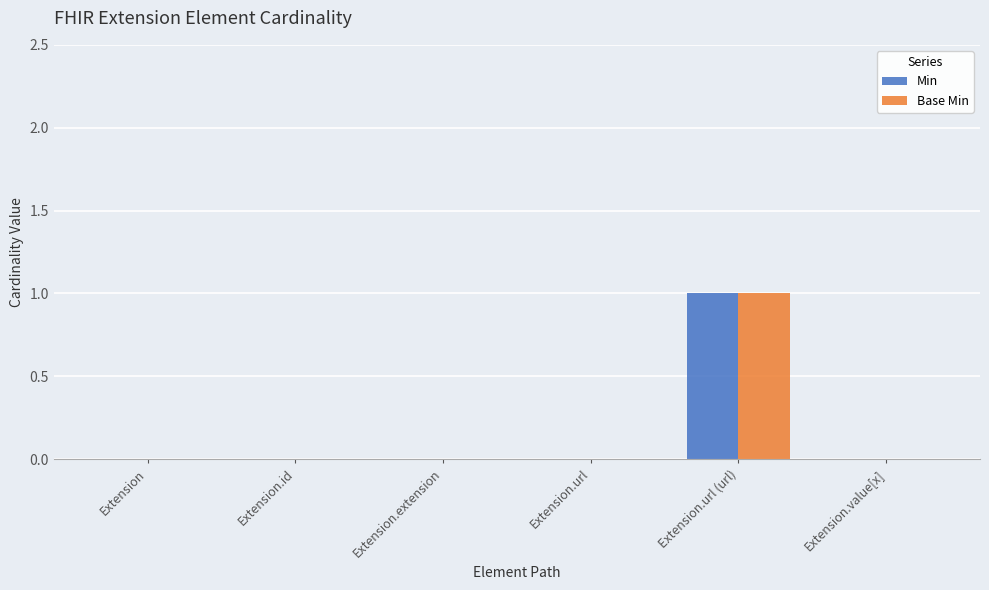

The Min series shows 0 at Extension.extension. True or false?

True